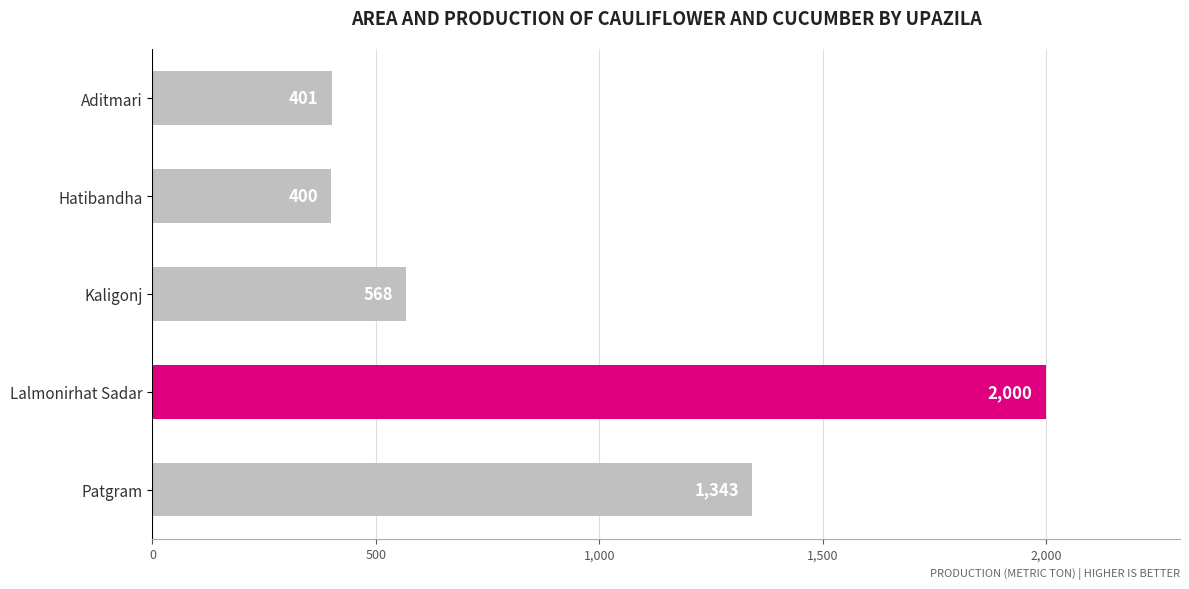

Reading bottom to top, what are all the values shown in this chart?

1343	2000	568	400	401